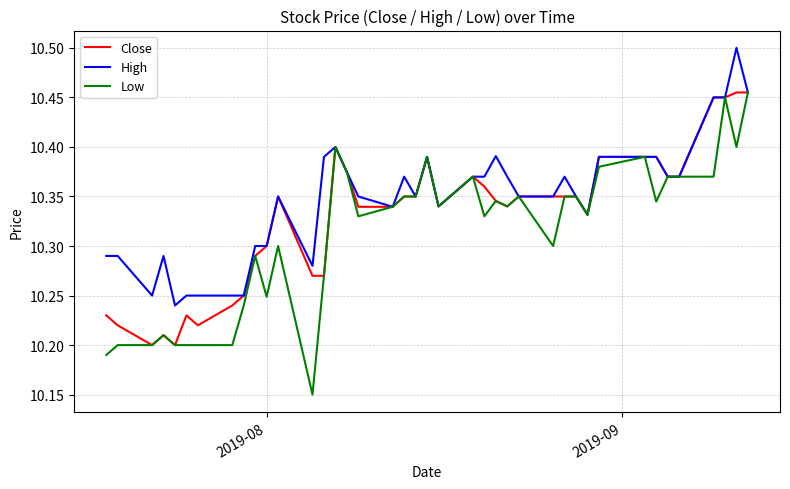

At how many categories does at least one series exceed 10?

40